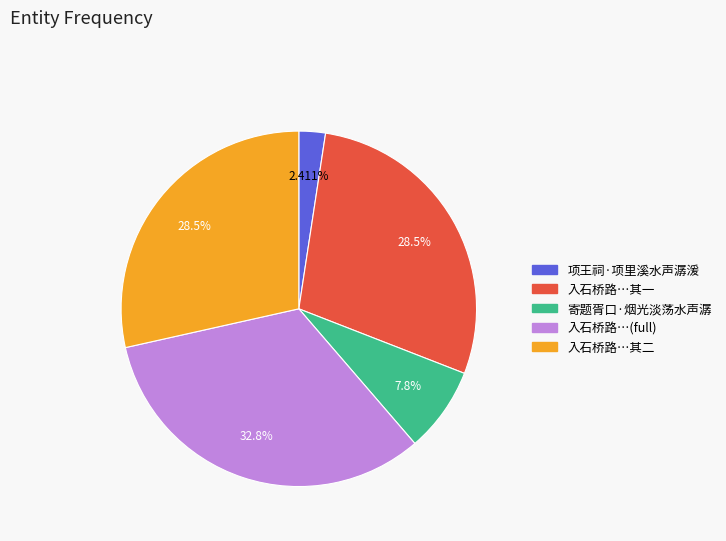

Does any single category account for the majority?

No